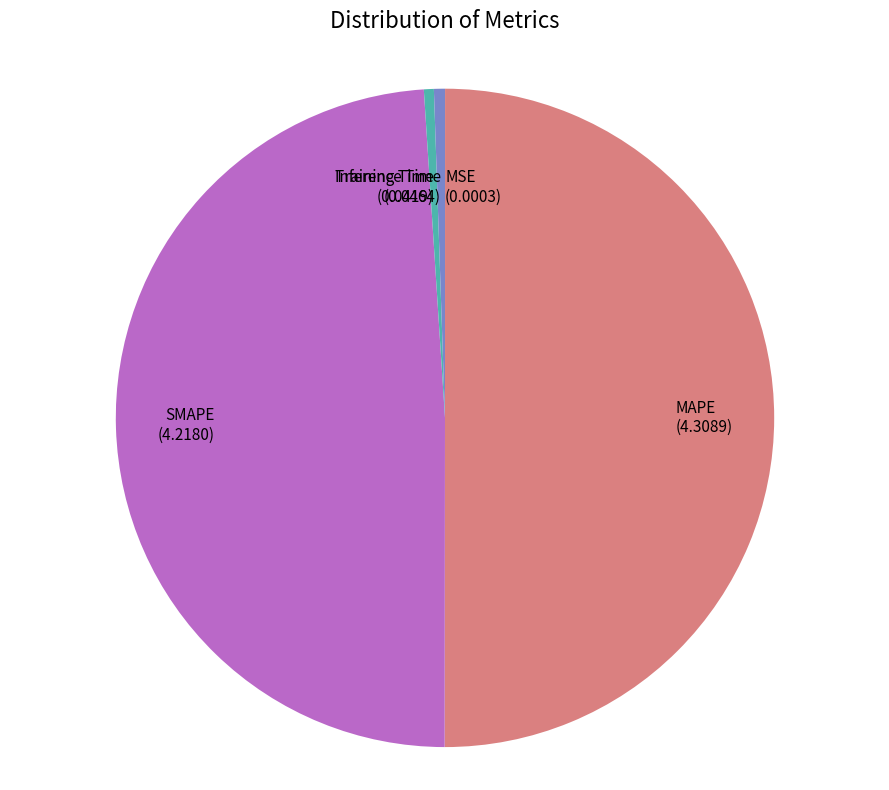

Which slice is the largest?

MAPE